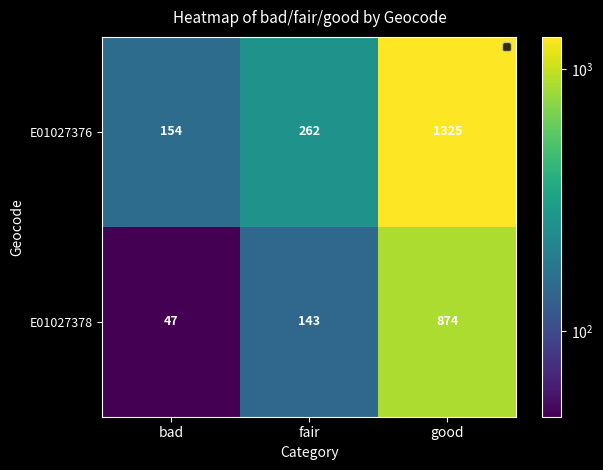

What is the minimum value for E01027378?

47